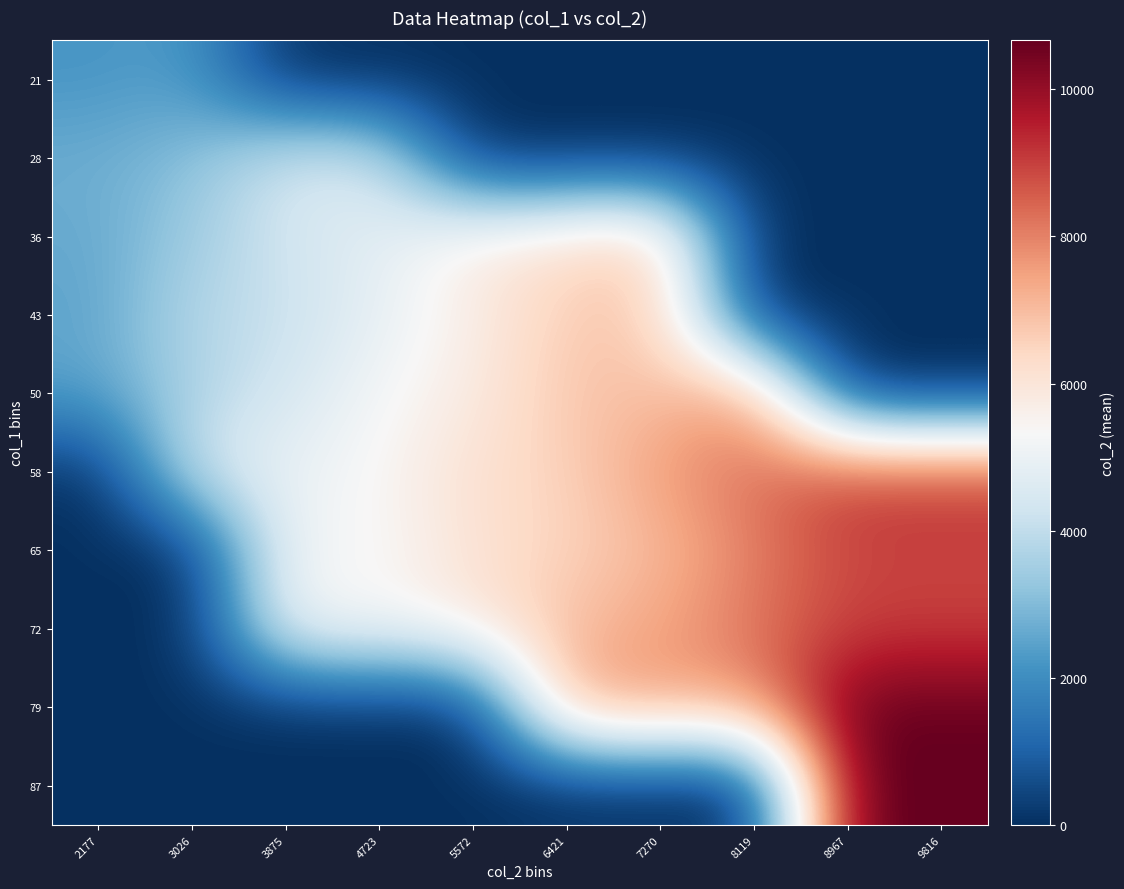

Reading right to left, what are all the values shown in this chart?

21: 9816=0.0	8967=0.0	8119=0.0	7270=0.0	6421=0.0	5572=0.0	4723=0.0	3875=0.0	3026=2357.0	2177=2180.0
28: 9816=0.0	8967=0.0	8119=0.0	7270=0.0	6421=0.0	5572=0.0	4723=4375.0	3875=4375.0	3026=3088.7	2177=2711.0
36: 9816=0.0	8967=0.0	8119=0.0	7270=6721.0	6421=6205.5	5572=5769.5	4723=4764.4	3875=4375.0	3026=3417.1	2177=2599.2
43: 9816=0.0	8967=0.0	8119=0.0	7270=6777.2	6421=6721.0	5572=5690.0	4723=4897.5	3875=4095.0	3026=3840.9	2177=2487.4
50: 9816=0.0	8967=0.0	8119=7607.0	7270=6927.4	6421=6833.5	5572=5776.5	4723=5254.0	3875=4406.0	3026=3662.8	2177=2487.4
58: 9816=8975.0	8967=8975.0	8119=8291.0	7270=7607.0	6421=6548.0	5572=6201.5	4723=5377.8	3875=4970.3	3026=4406.0	2177=0.0
65: 9816=8975.0	8967=8975.0	8119=8022.3	7270=7039.5	6421=6518.0	5572=6129.6	4723=5251.0	3875=5251.0	3026=0.0	2177=0.0
72: 9816=8975.0	8967=8975.0	8119=8230.0	7270=7485.0	6421=7001.5	5572=5884.5	4723=5251.0	3875=5251.0	3026=0.0	2177=0.0
79: 9816=10665.0	8967=10665.0	8119=7485.0	7270=7485.0	6421=7485.0	5572=0.0	4723=0.0	3875=0.0	3026=0.0	2177=0.0
87: 9816=10665.0	8967=10665.0	8119=0.0	7270=0.0	6421=0.0	5572=0.0	4723=0.0	3875=0.0	3026=0.0	2177=0.0